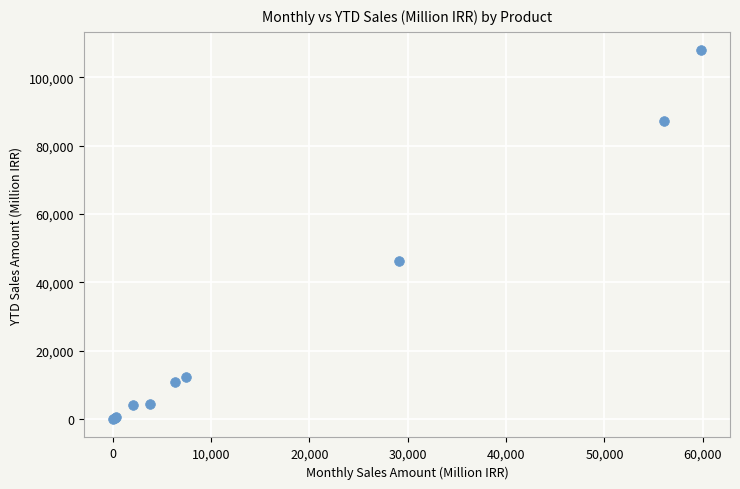

What Y value in the scatter plot is closest to 53949?

46177